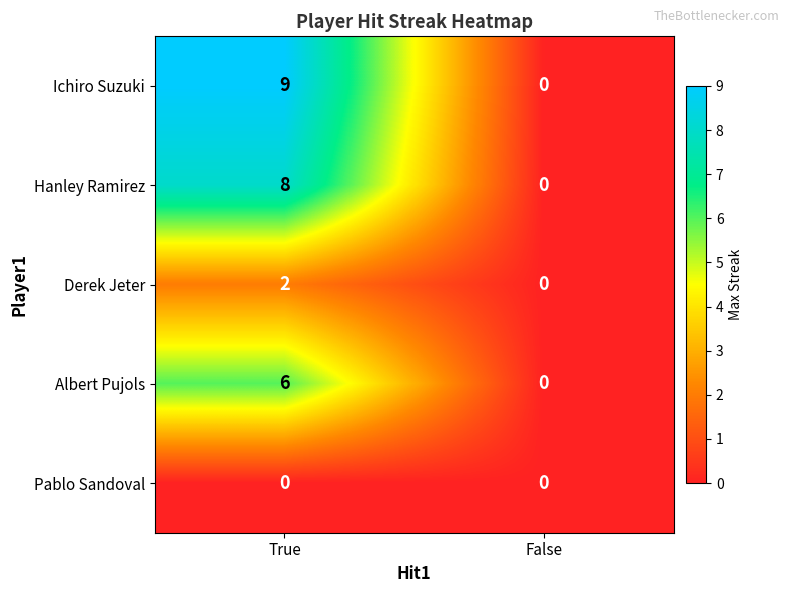

How many data points does each series have?

2